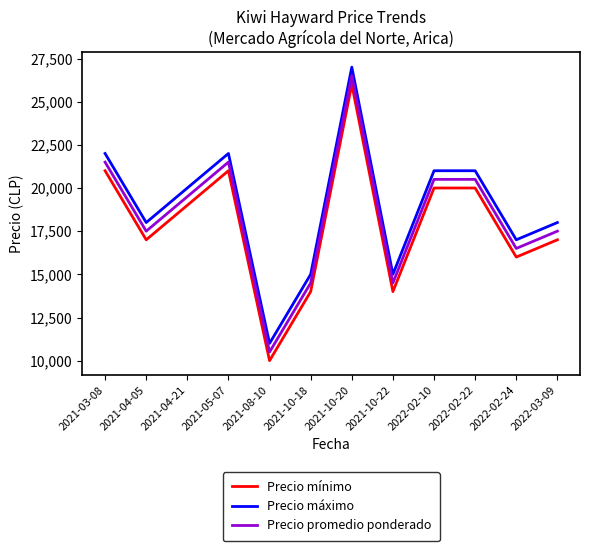

True or false: Precio promedio ponderado and Precio máximo intersect in this chart.

False